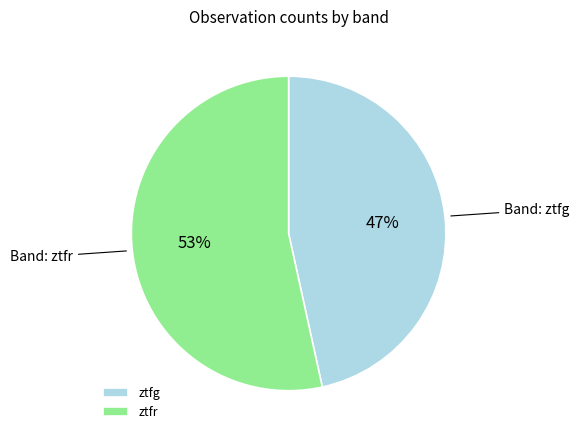

True or false: ztfr accounts for 68% of the total.

False